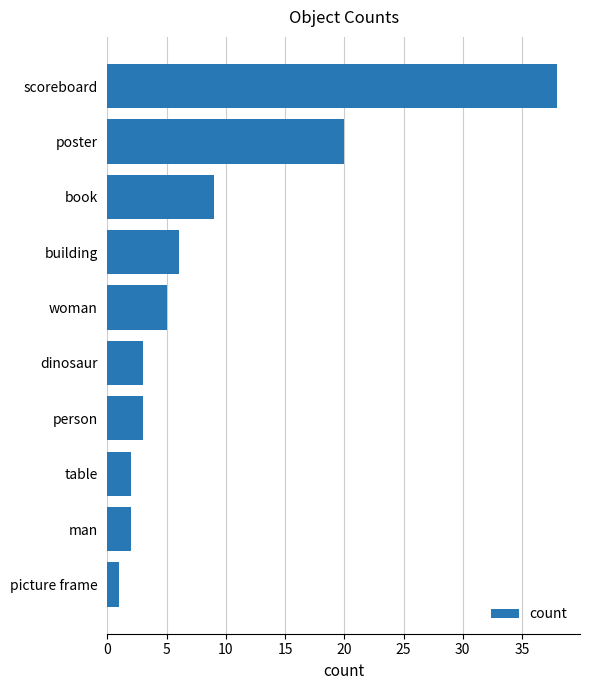

What is the change in value from book to building?

-3